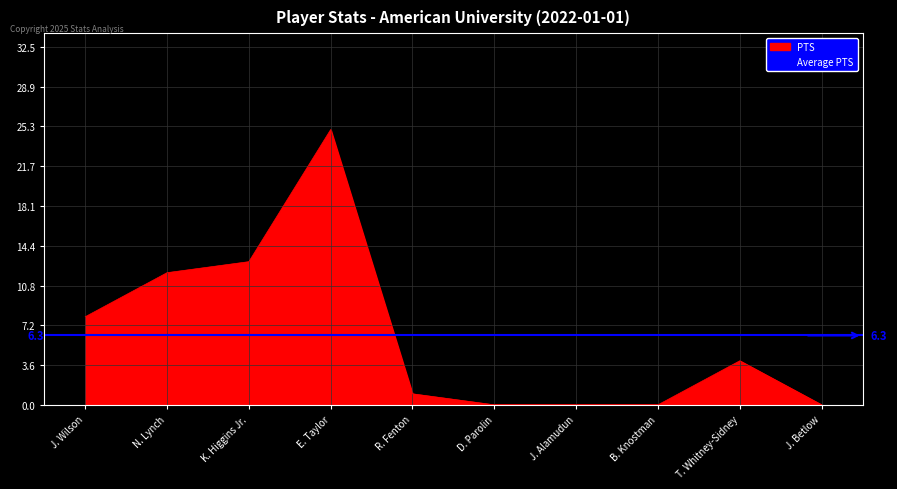

Which category has the highest value in the PTS series?

E. Taylor